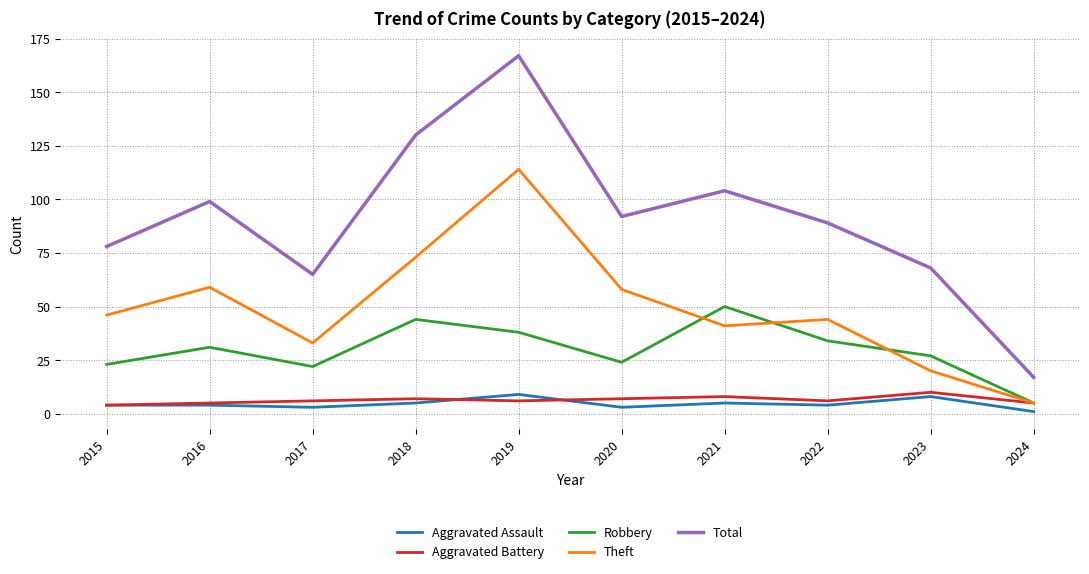

What is the difference between the second highest and minimum values in the Theft series?

68